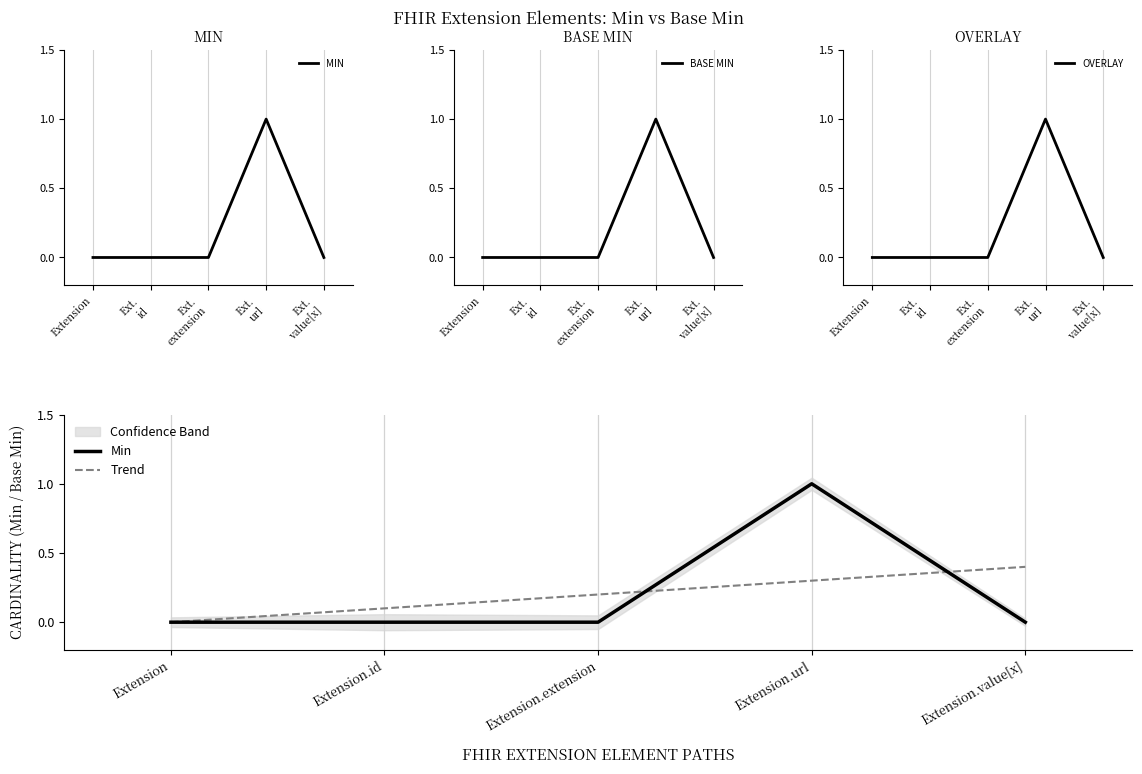

At which category is the sum across all series the highest?

Ext. url